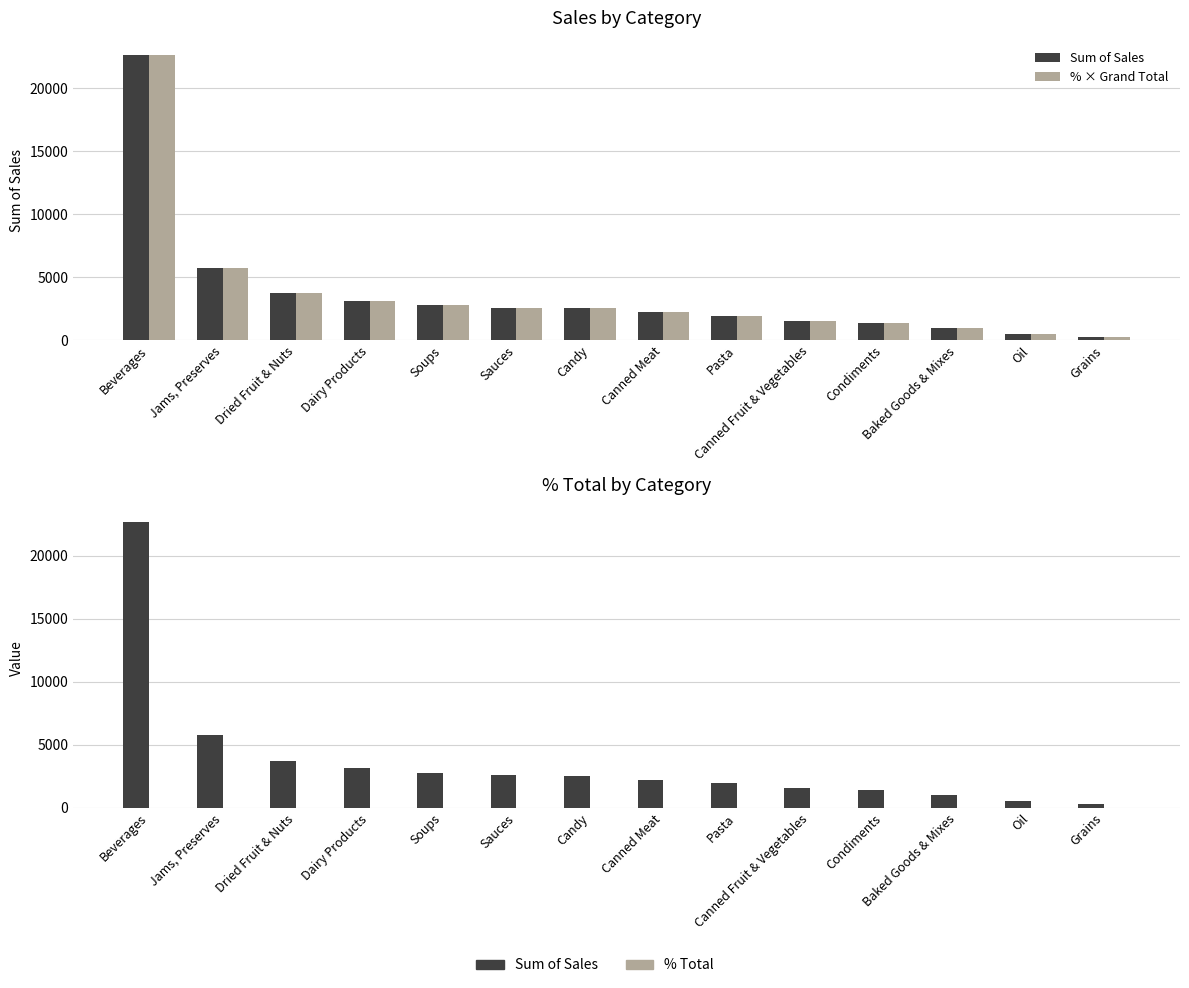

What are all the series names shown in the legend?

Sum of Sales, % × Grand Total, % Total